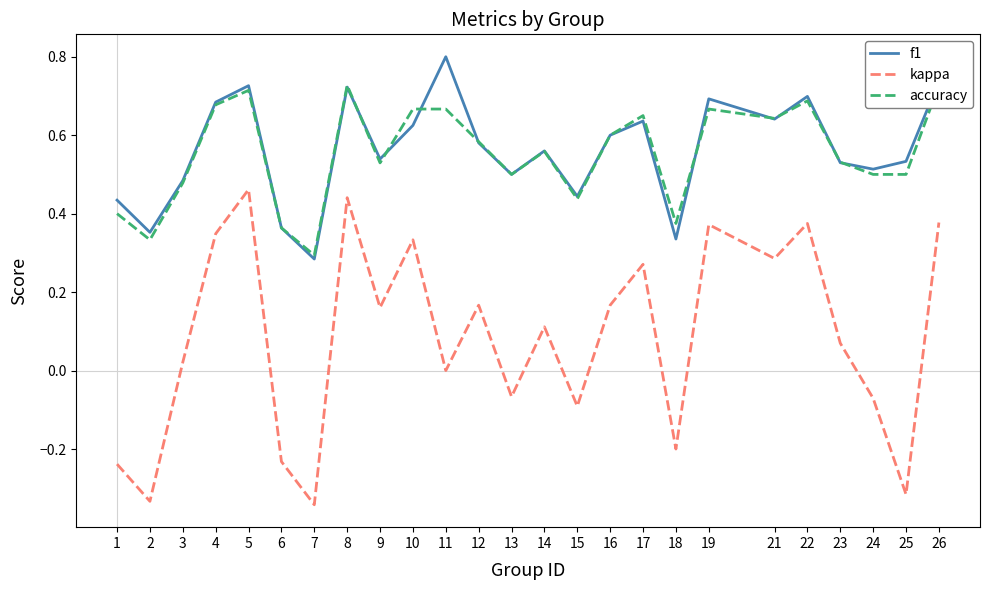

How many series are shown in this chart?

3